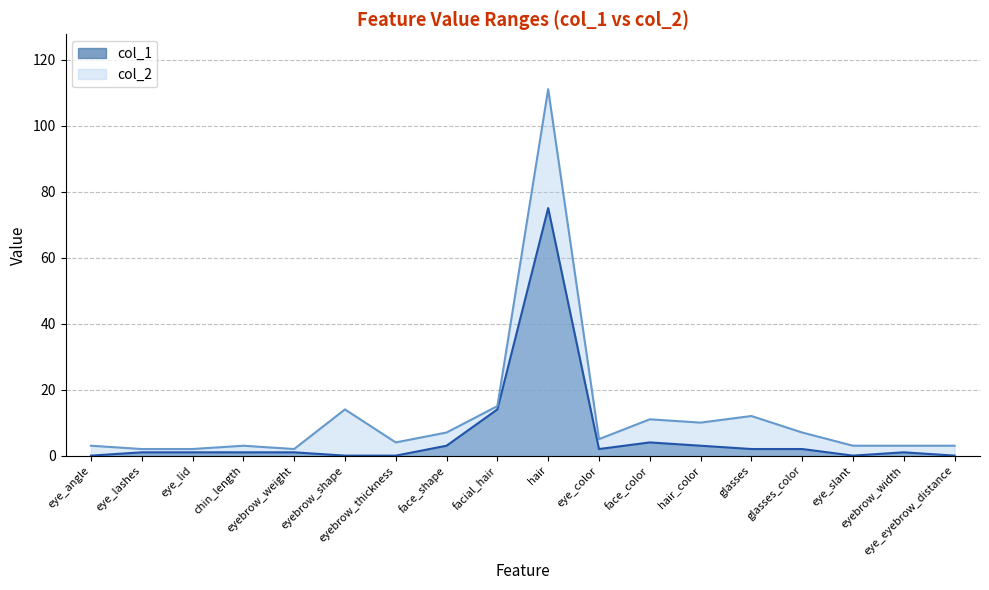

Which label corresponds to the largest value in the chart?

hair